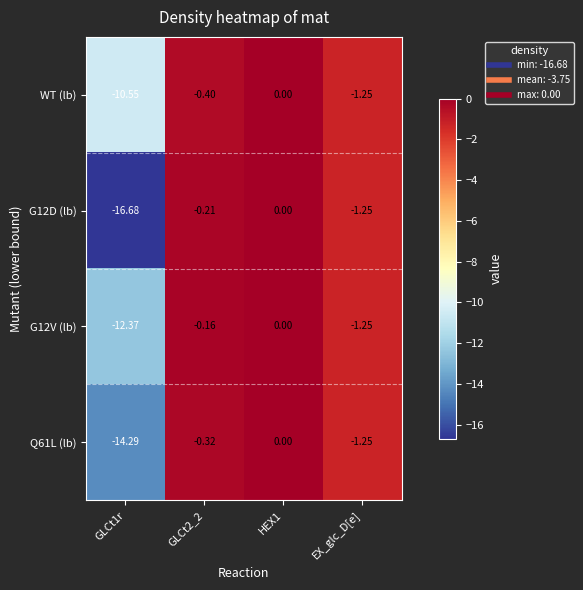

Is the value of WT (lb) at EX_glc_D[e] greater than the value of Q61L (lb) at GLCt2_2?

No